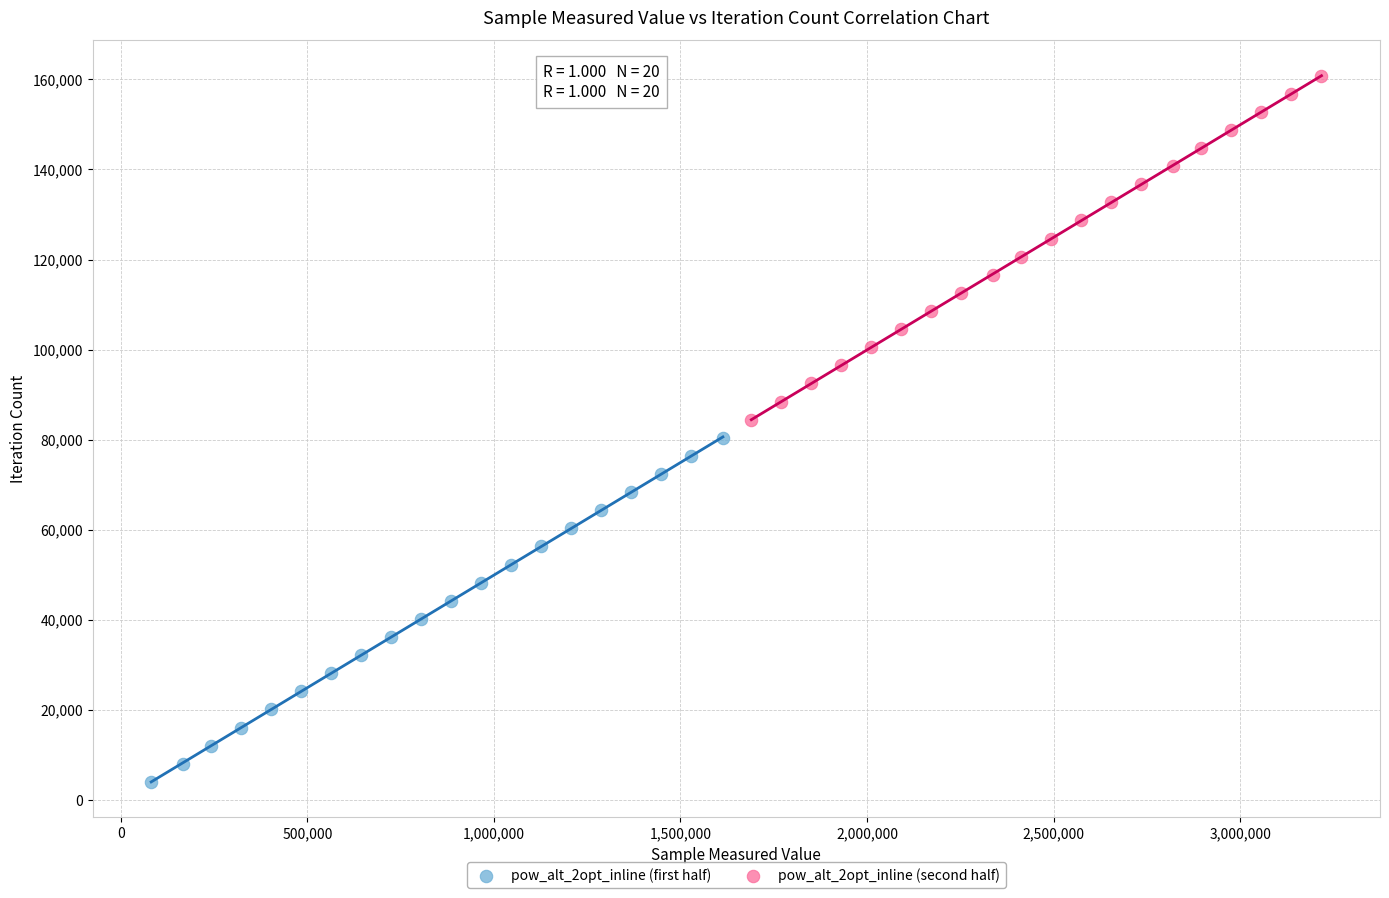

Which series contains the lowest Y value?

pow_alt_2opt_inline (first half)